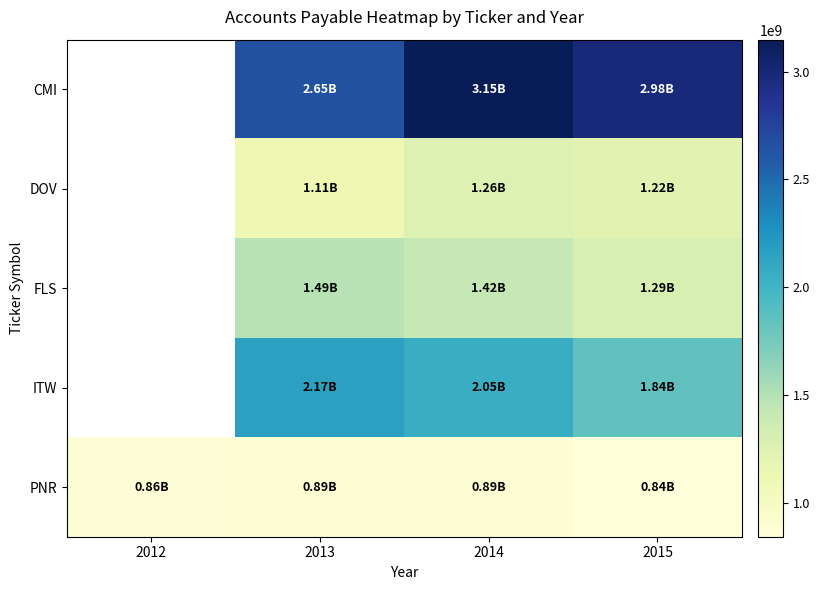

How many data points does each series have?

4